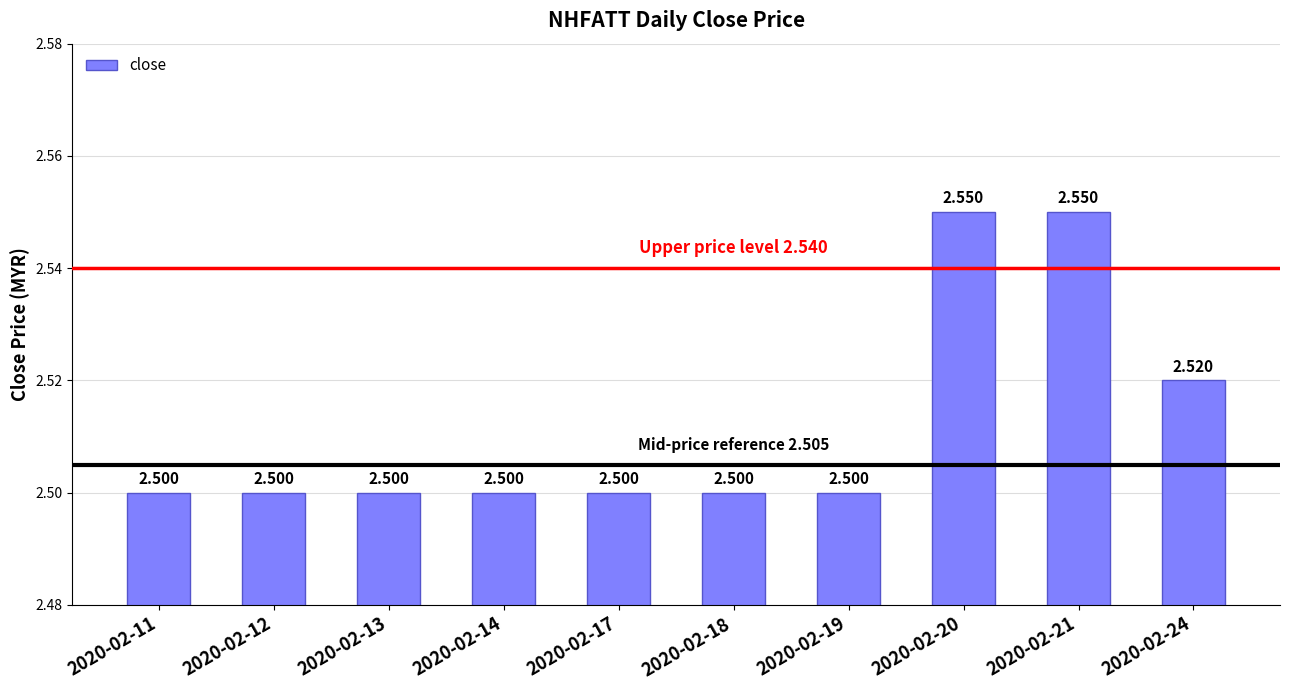

What is the average value?

2.5